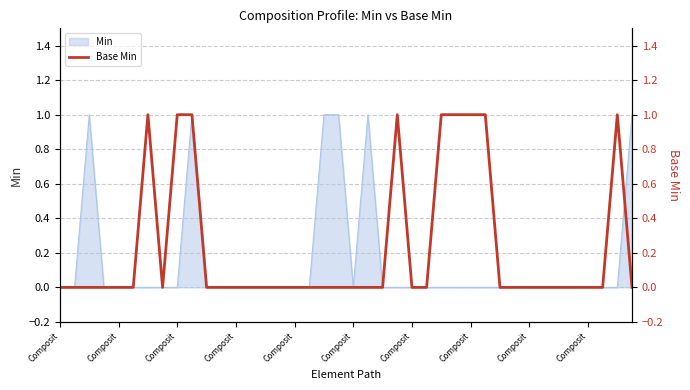

How many values exceed 0?

9